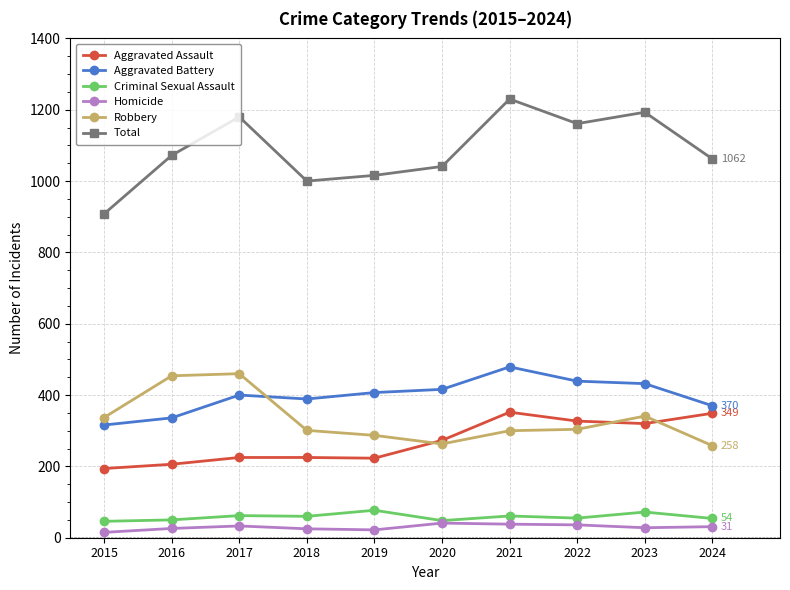

What is the highest value of the Aggravated Assault series?

352